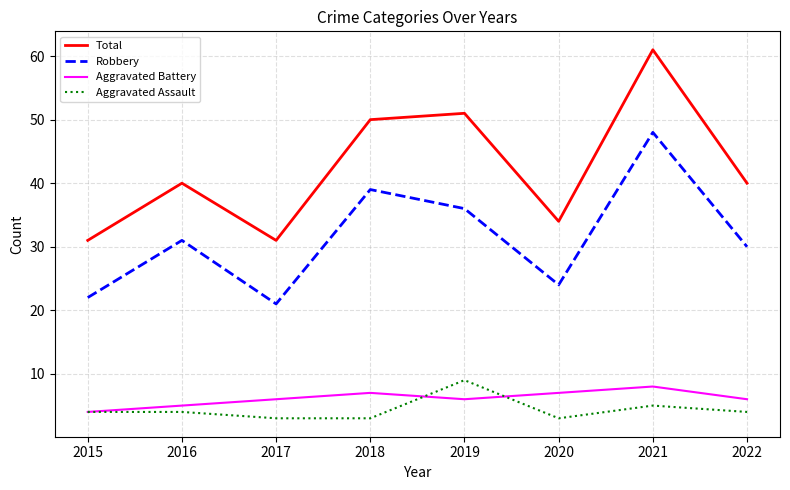

True or false: Total and Robbery intersect in this chart.

False